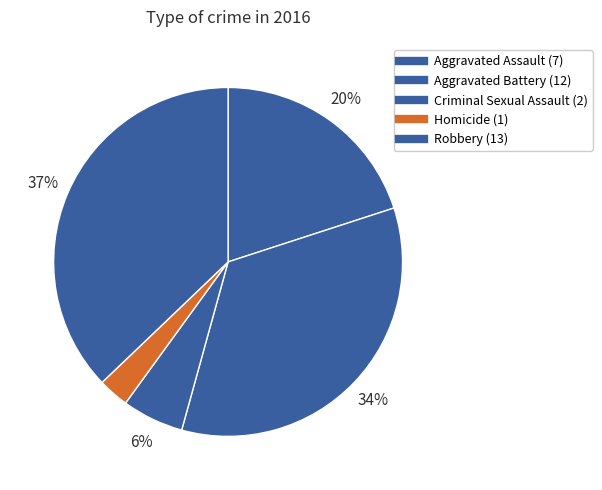

What percentage is NOT represented by Robbery?

62.9%